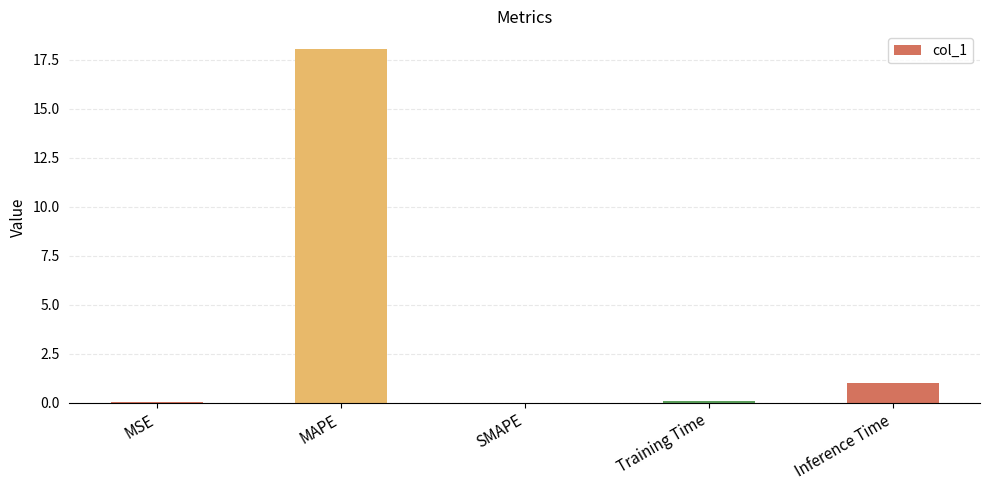

At which label is the value closest to 9?

Inference Time